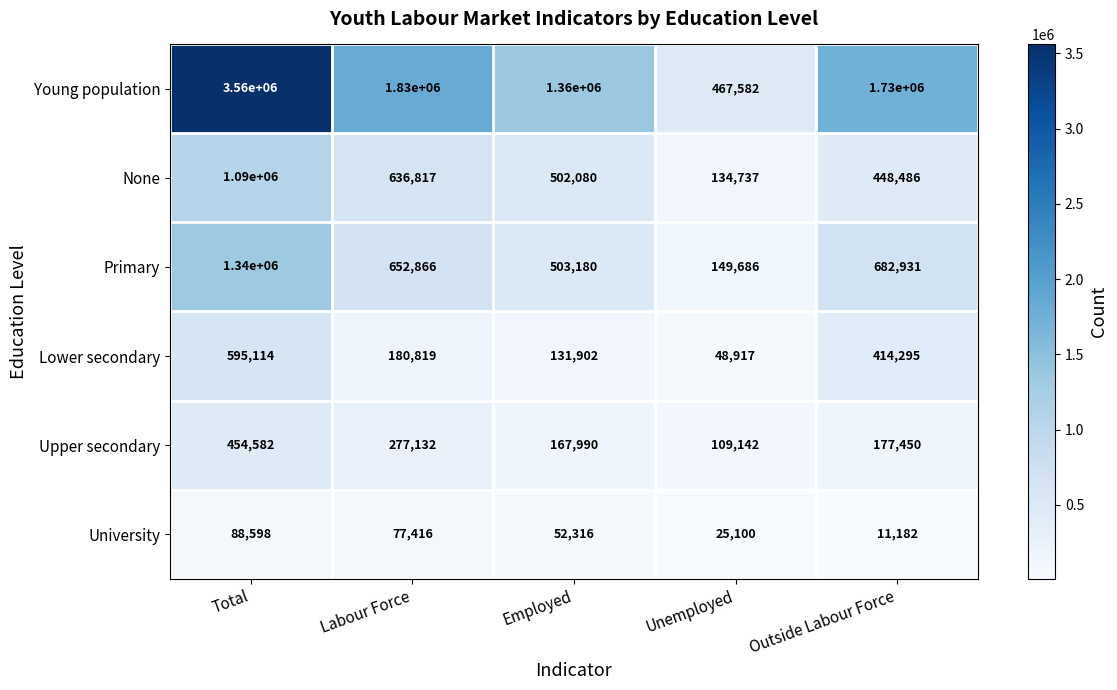

List the series in order of their peak value, highest first.

Young population, Primary, None, Lower secondary, Upper secondary, University